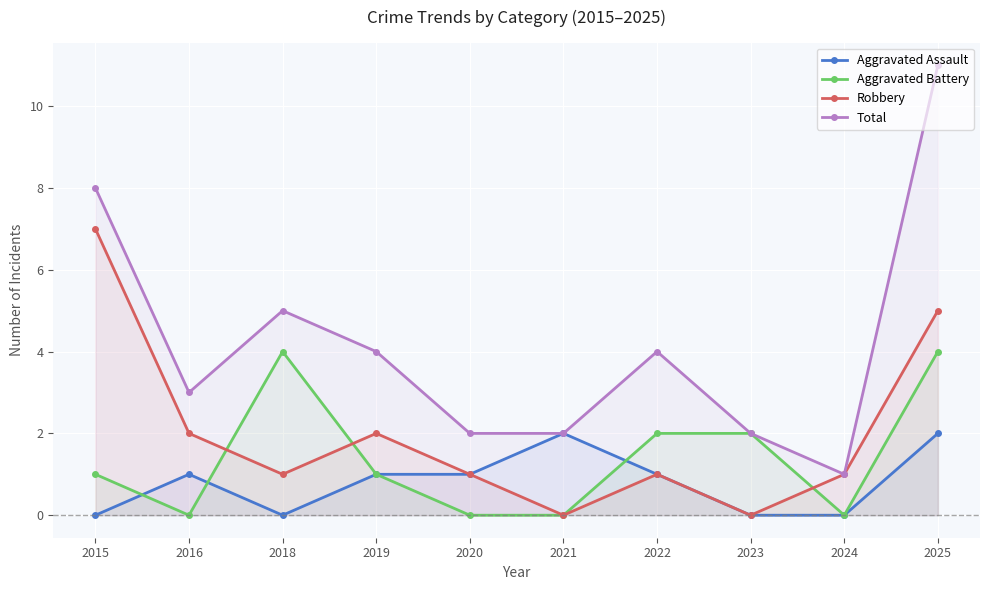

What is the sum of all Aggravated Assault values?

8